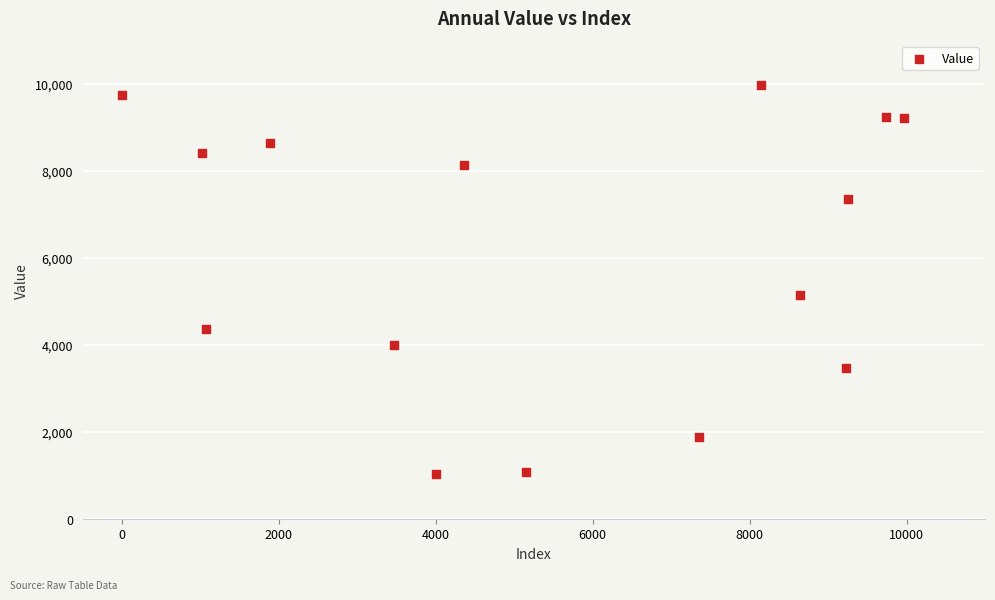

What is the range of Y values (max minus min)?

8954